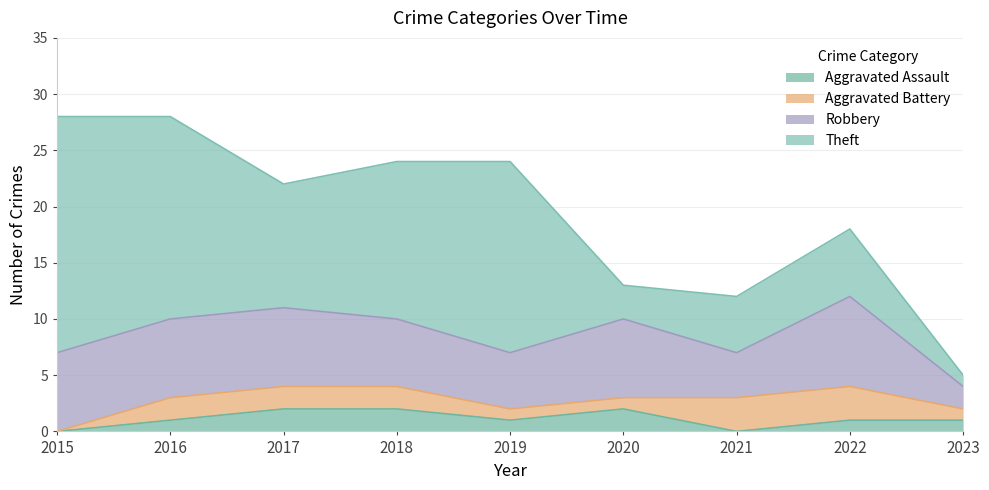

Is the value of Theft at 2015 greater than the value of Aggravated Assault at 2018?

Yes